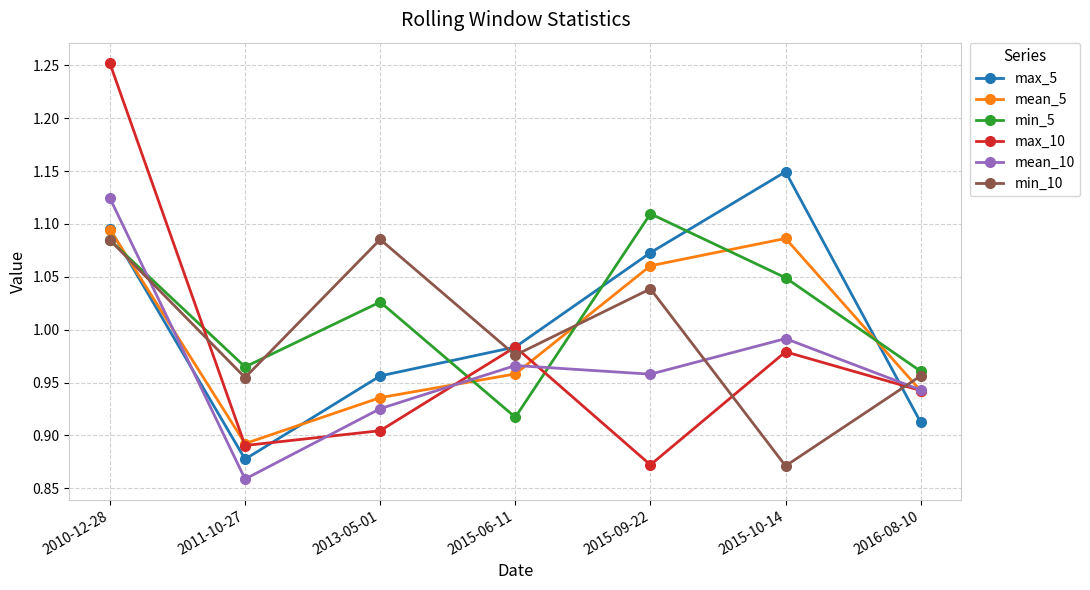

Where do min_10 and max_10 first cross each other?

2010-12-28 and 2011-10-27